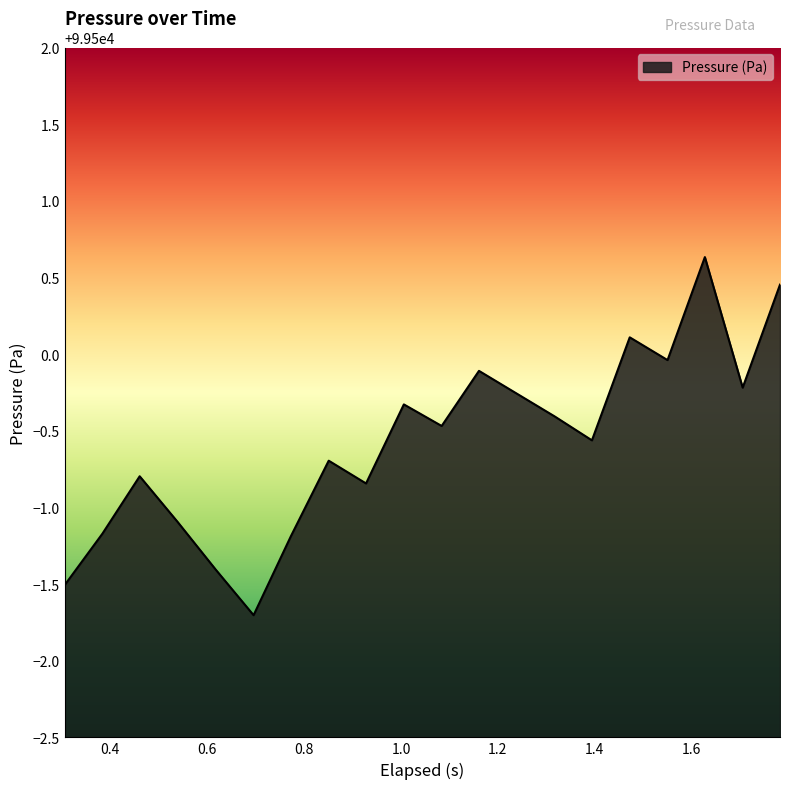

What is the smallest value displayed?

99498.3